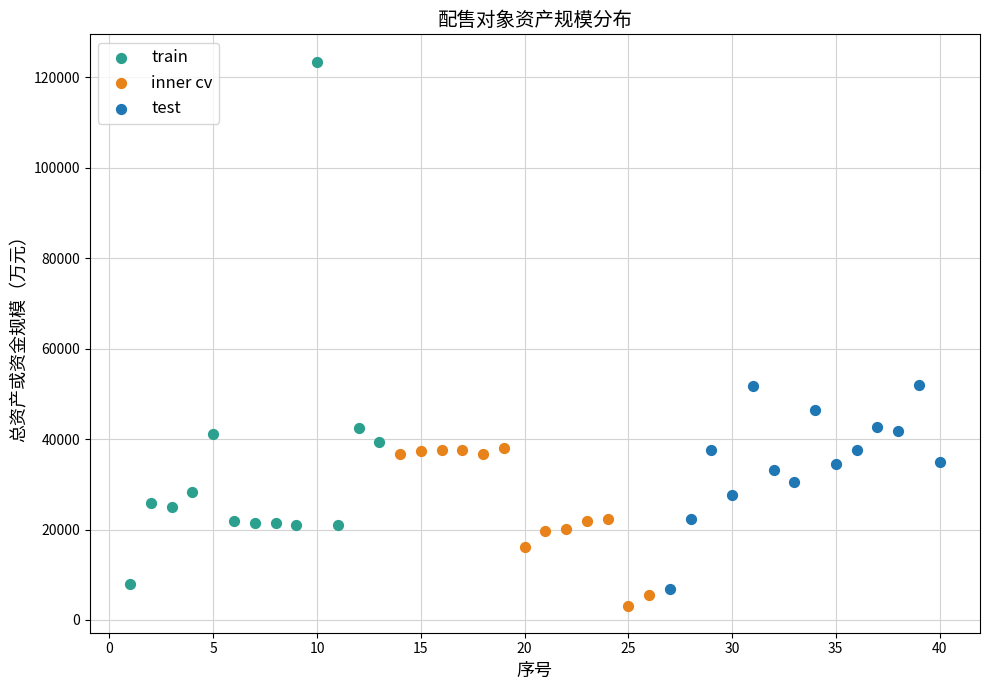

Which series has the widest spread of Y values?

train